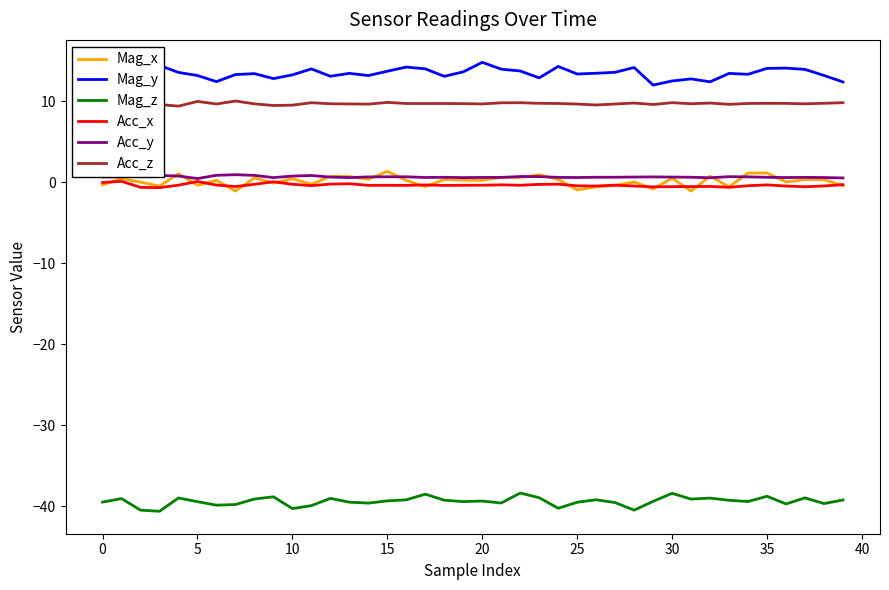

What is the highest value of the Mag_y series?

14.8